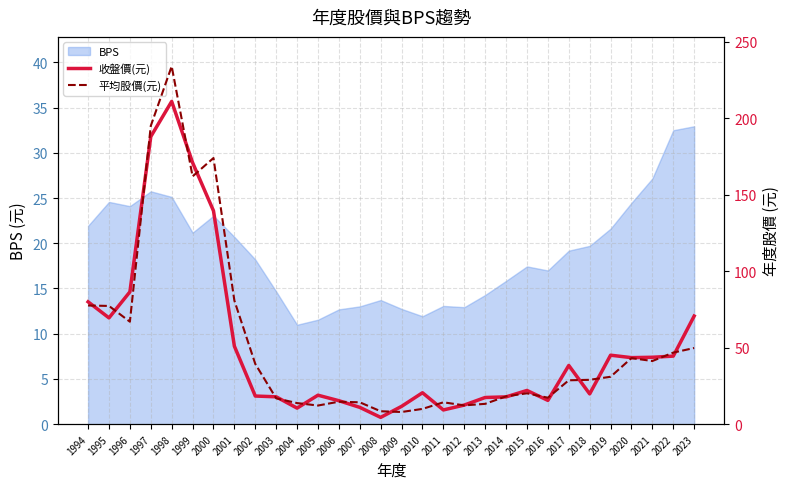

How many times do 收盤價(元) and 平均股價(元) cross each other?

20